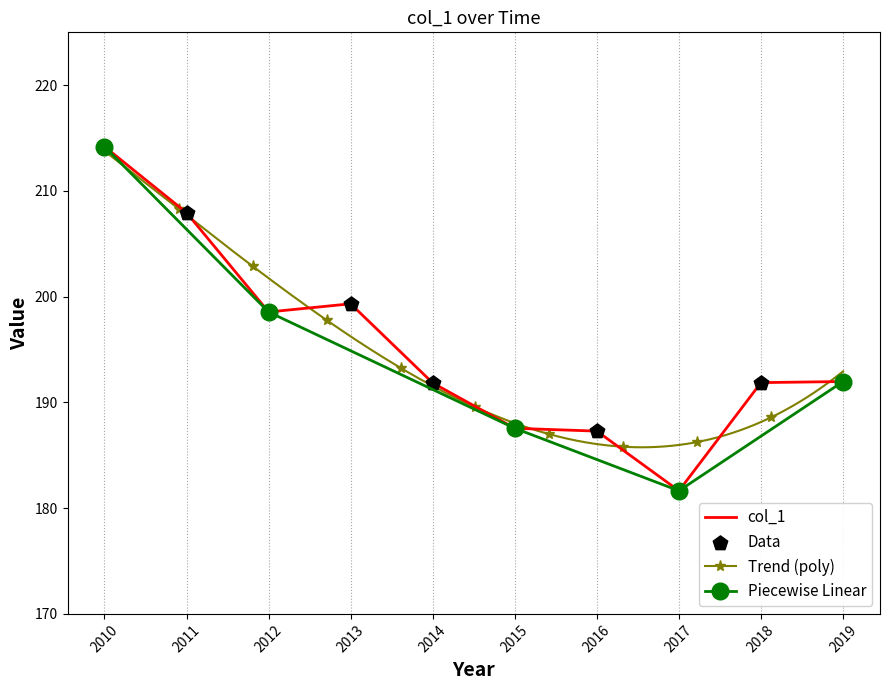

What is the lowest value of the col_1 series?

181.6